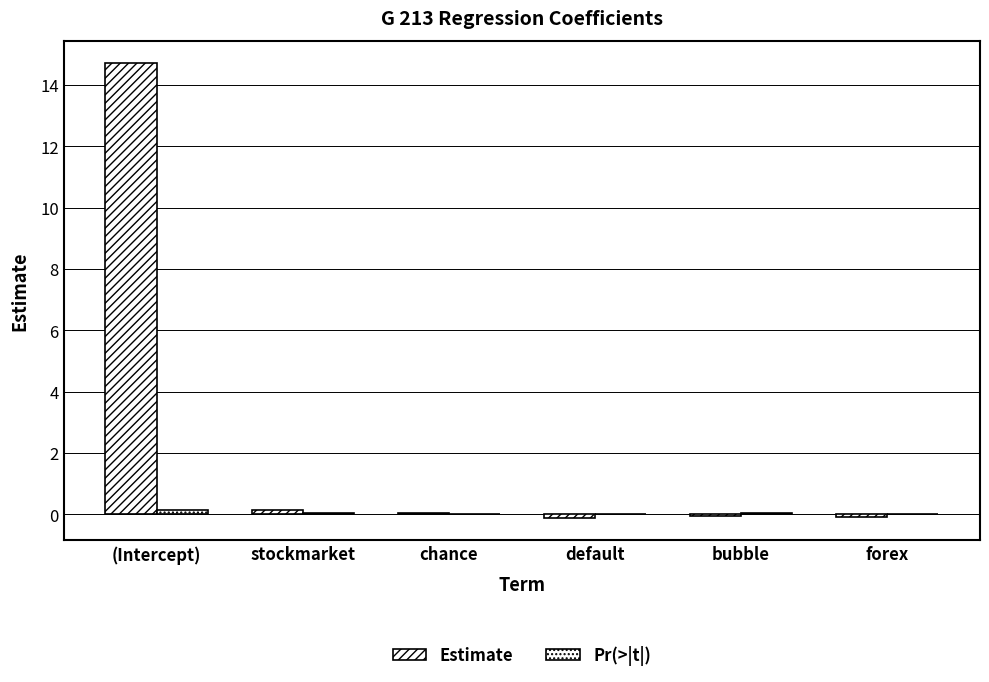

Are the bars grouped side by side (vs. stacked)?

Yes